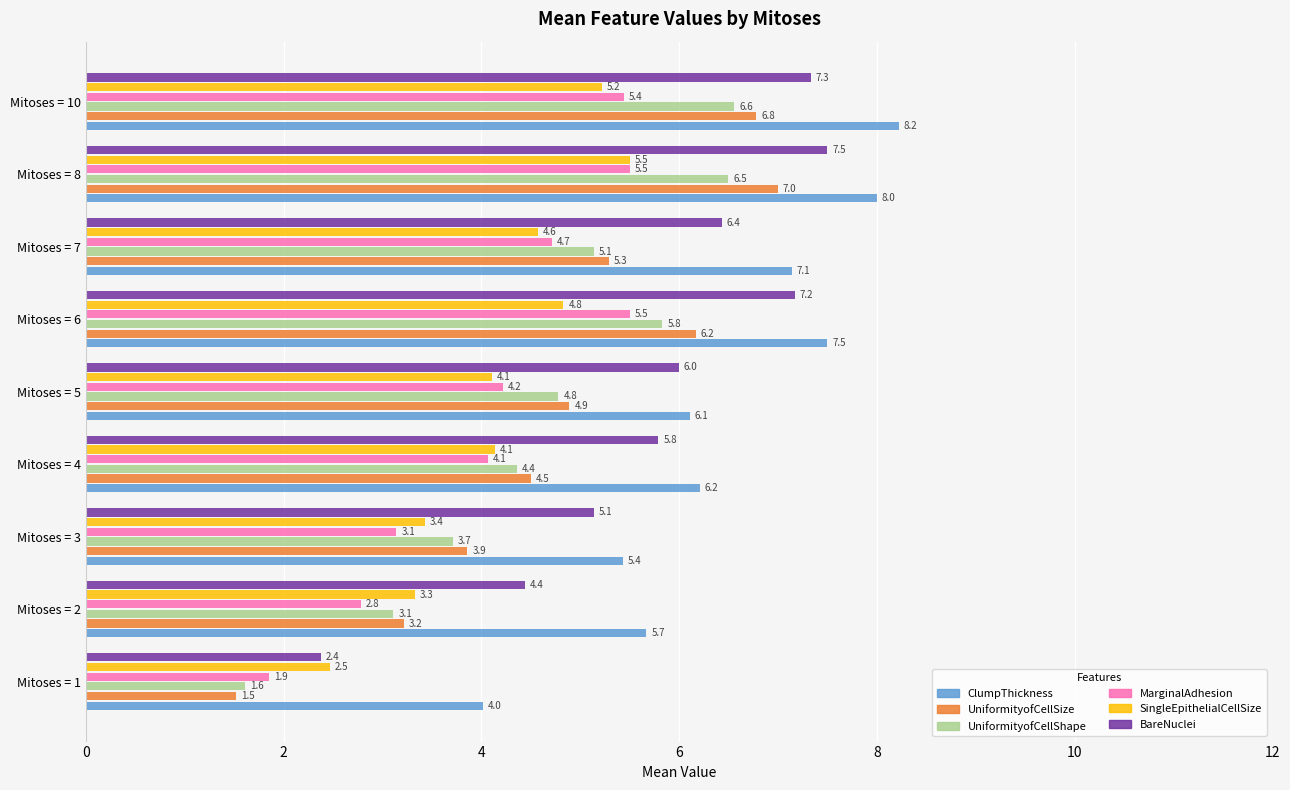

What is the lowest value of the ClumpThickness series?

4.0